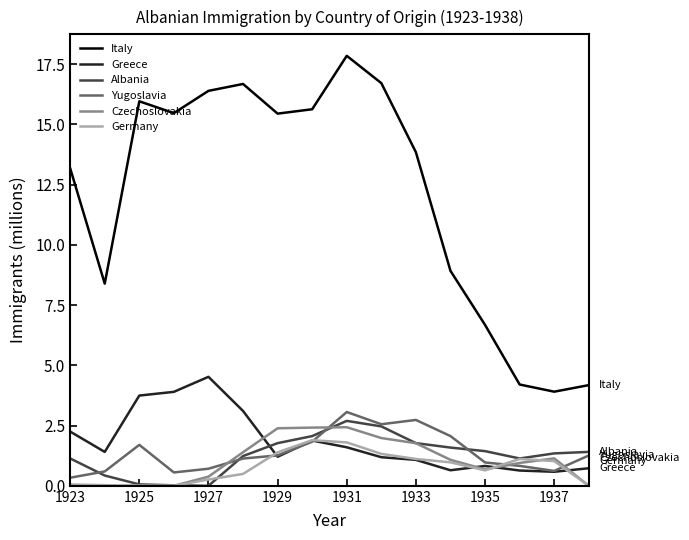

What is the highest value of the Albania series?

2.7